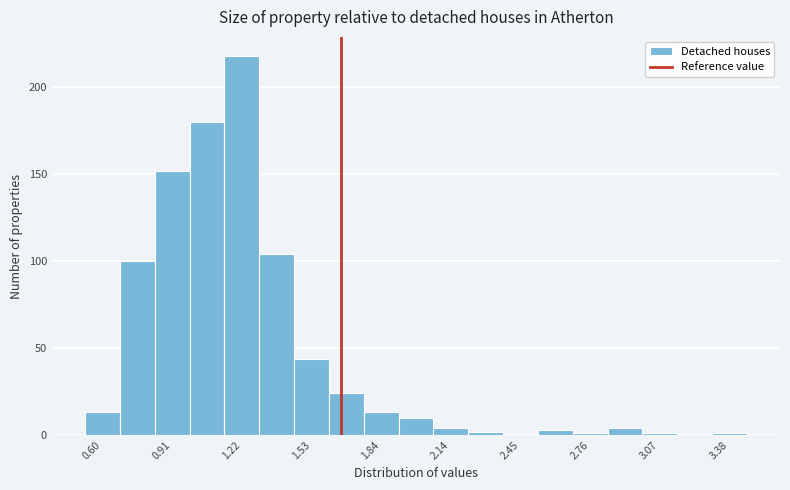

Around what value on the x-axis is the tallest bar? Give the approximate position of its centre, as read against the axis.

1.20